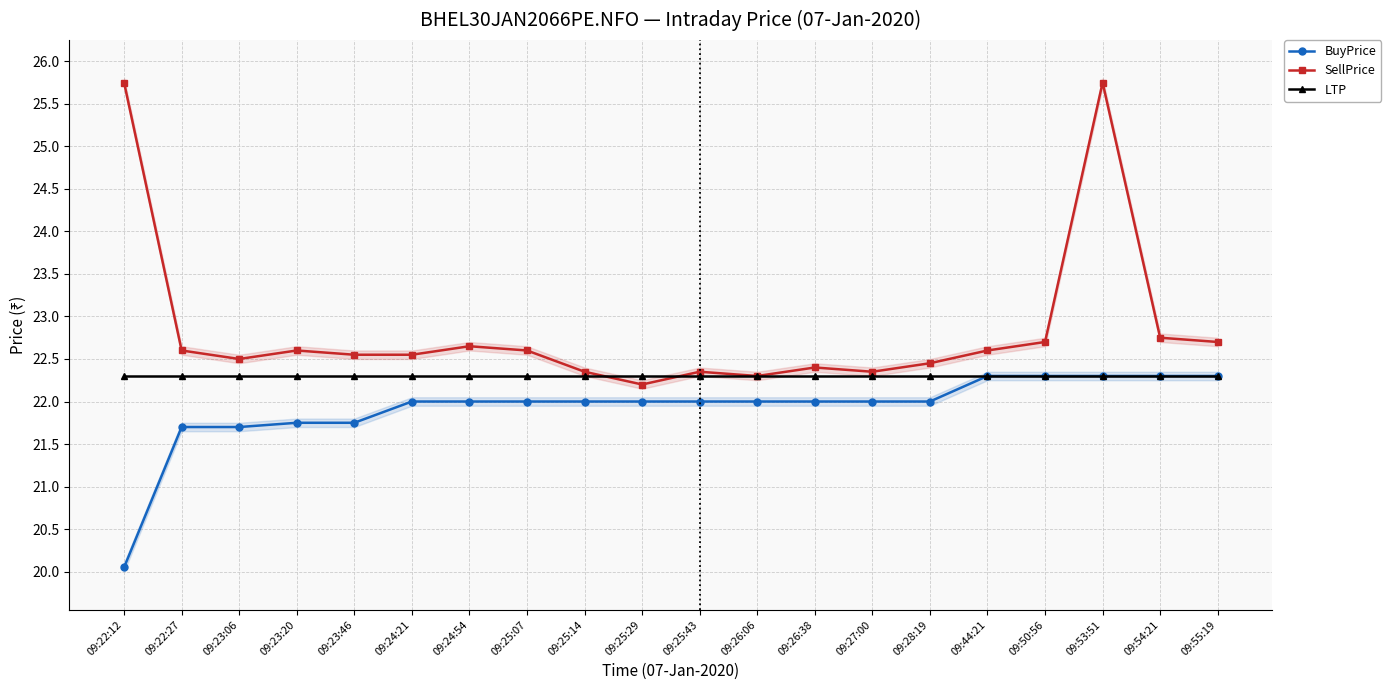

What are all the series names shown in the legend?

BuyPrice, SellPrice, LTP